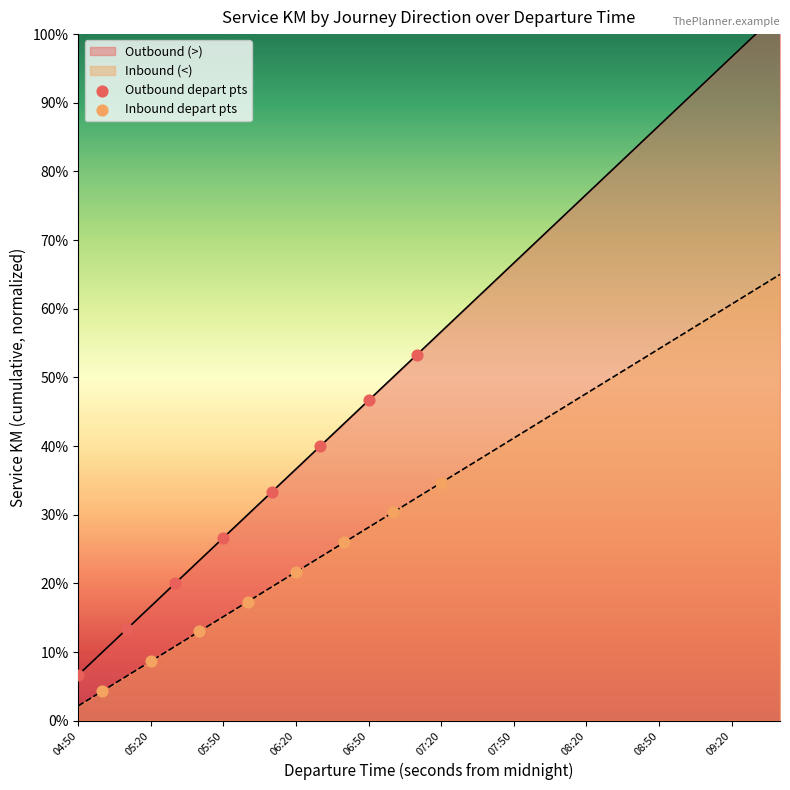

Which series contains the highest Y value?

Outbound depart pts